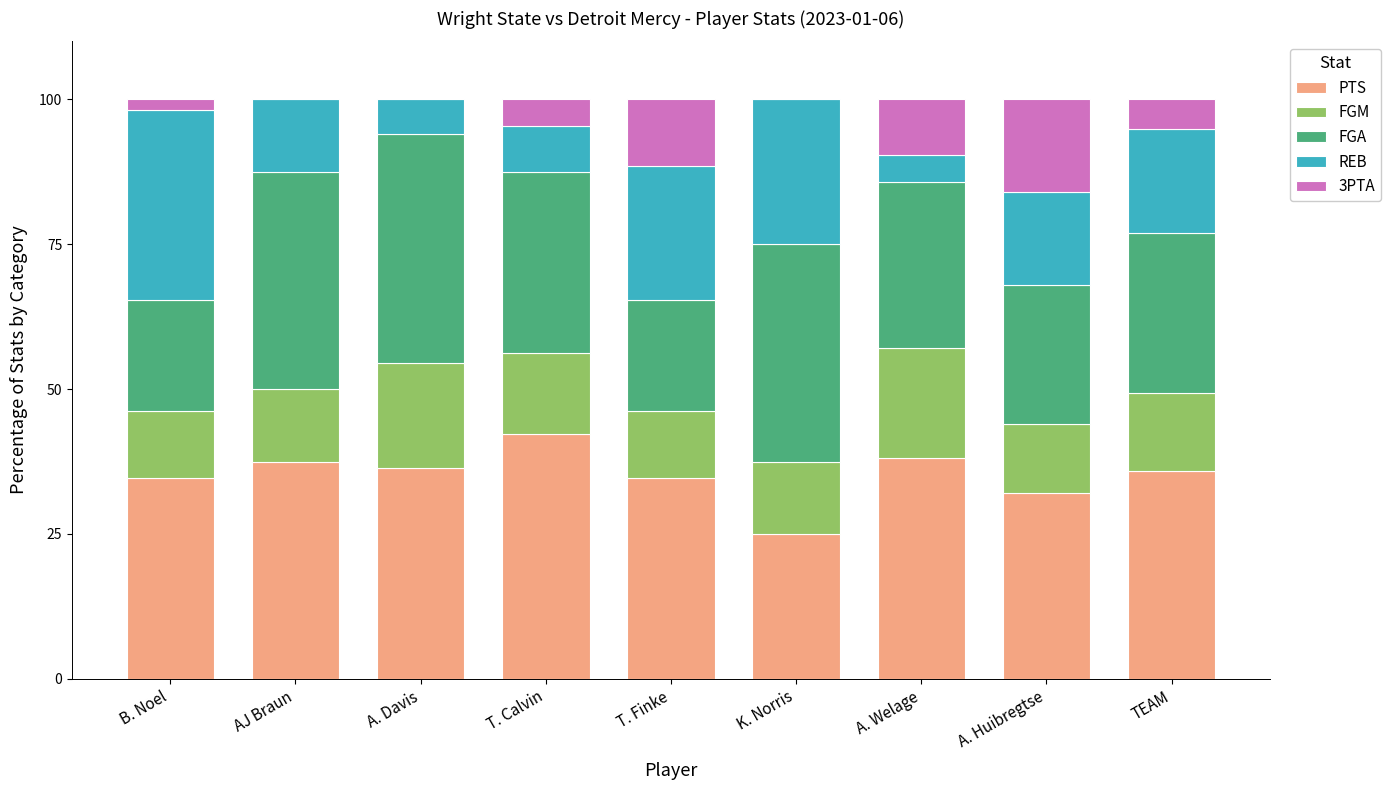

Which category has the highest value in the PTS series?

T. Calvin